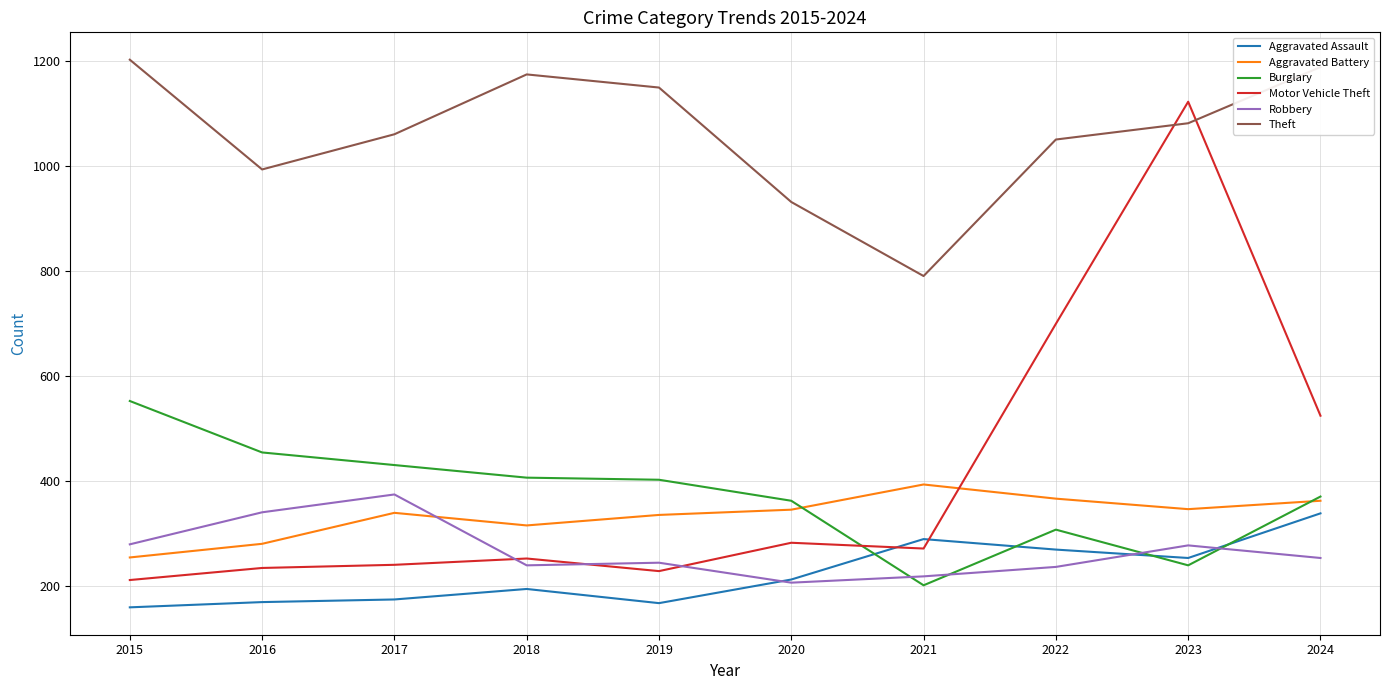

At which label is Motor Vehicle Theft closest to 667?

2022